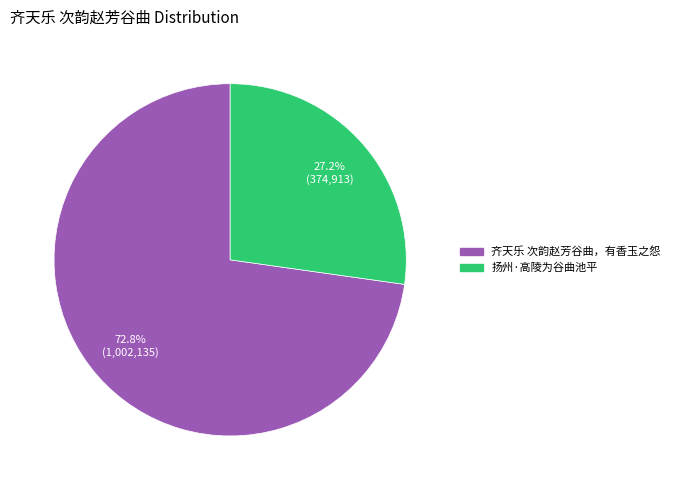

To the nearest percent, what percentage of the pie is 扬州·高陵为谷曲池平?

27%